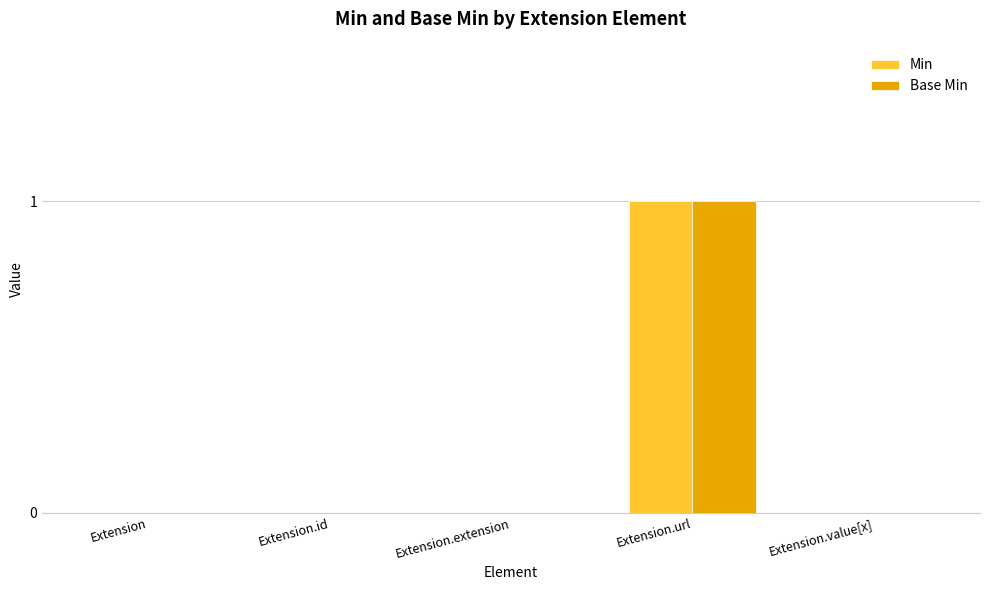

How many series are shown in this chart?

2